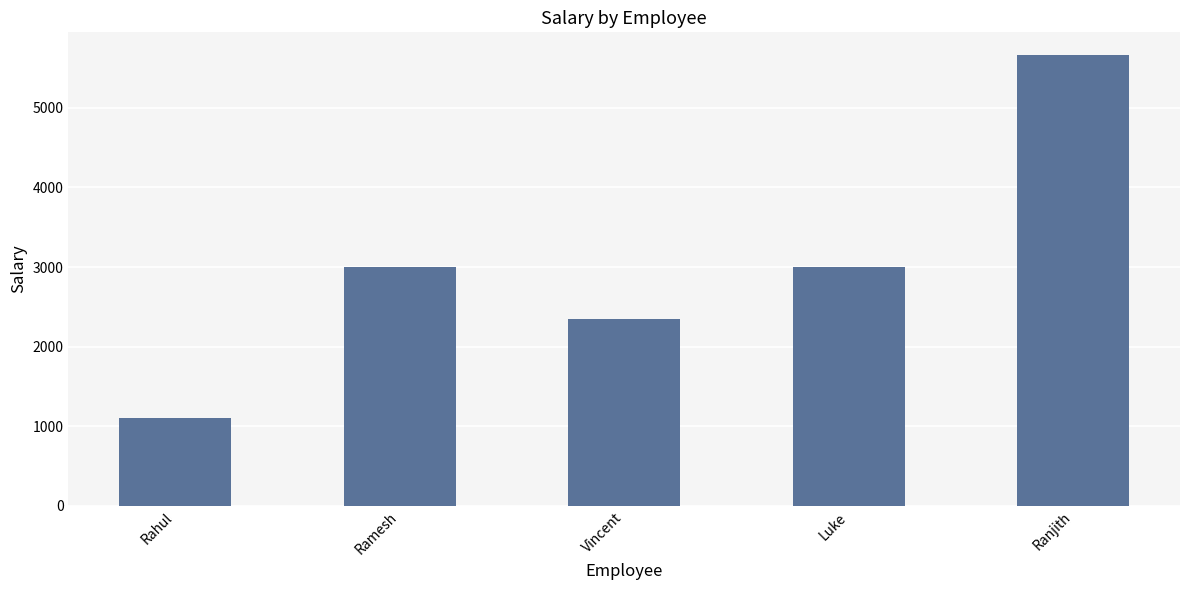

What is the value of the 1st bar from the left?

1100